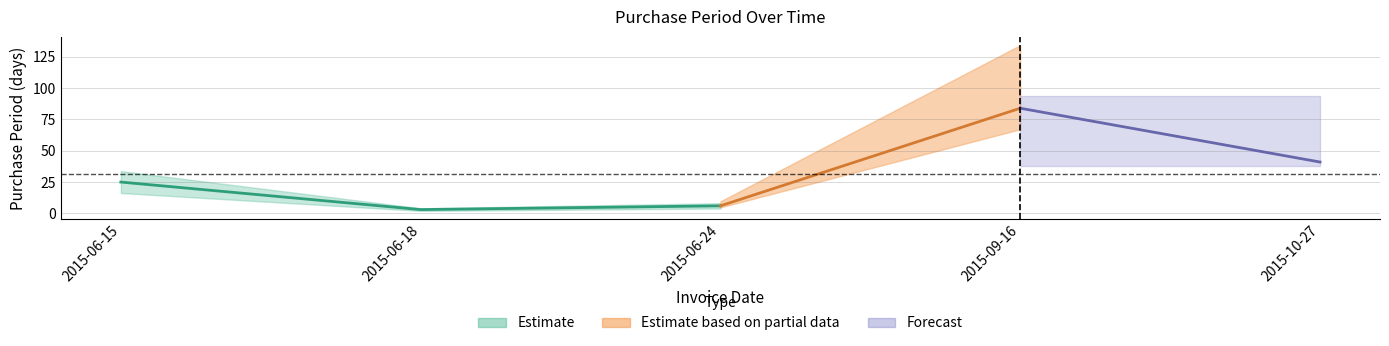

Reading left to right, transcribe all the data shown in this chart.

2015-06-15=25	2015-06-18=3	2015-06-24=6	2015-09-16=84	2015-10-27=41